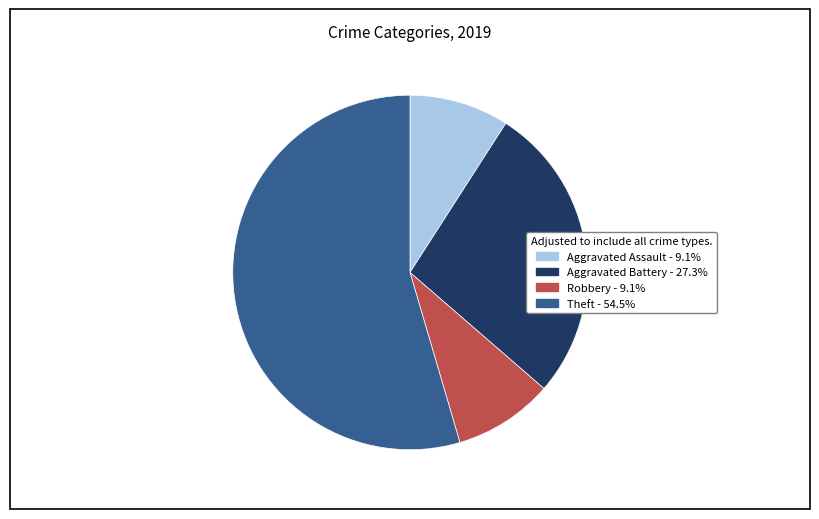

Is there a majority slice in this chart?

Yes